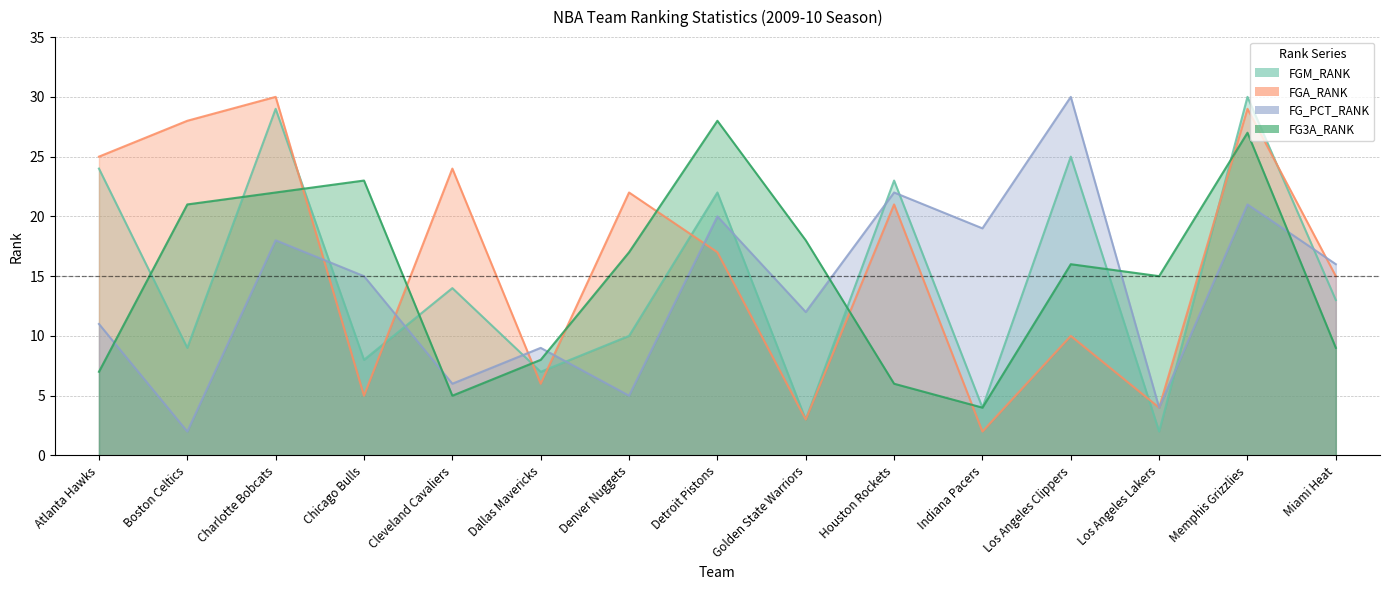

What is the lowest value of the FGA_RANK series?

2